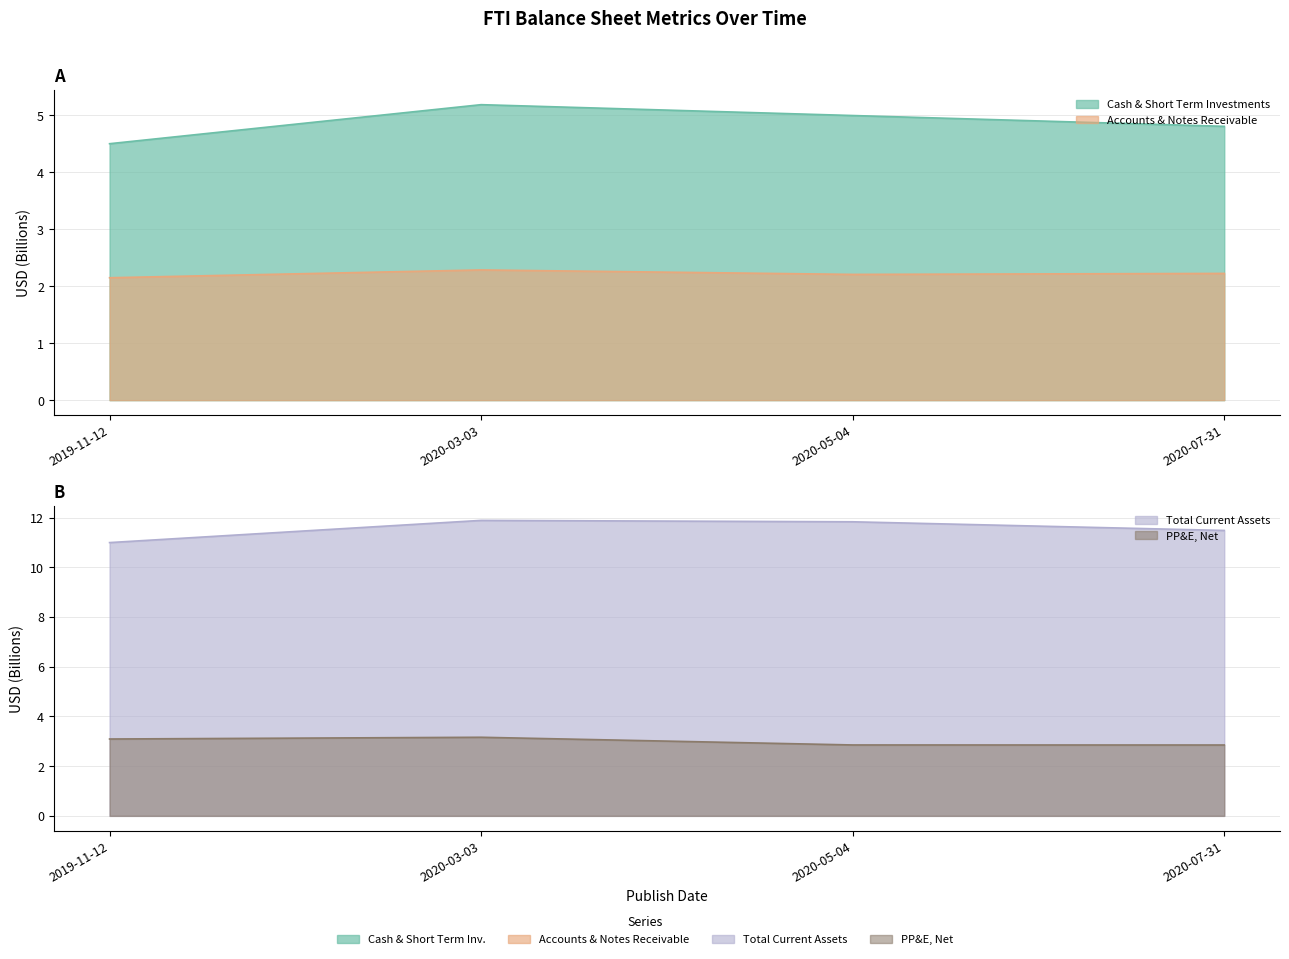

The Accounts & Notes Receivable series shows 0.6 at 2020-07-31. True or false?

False